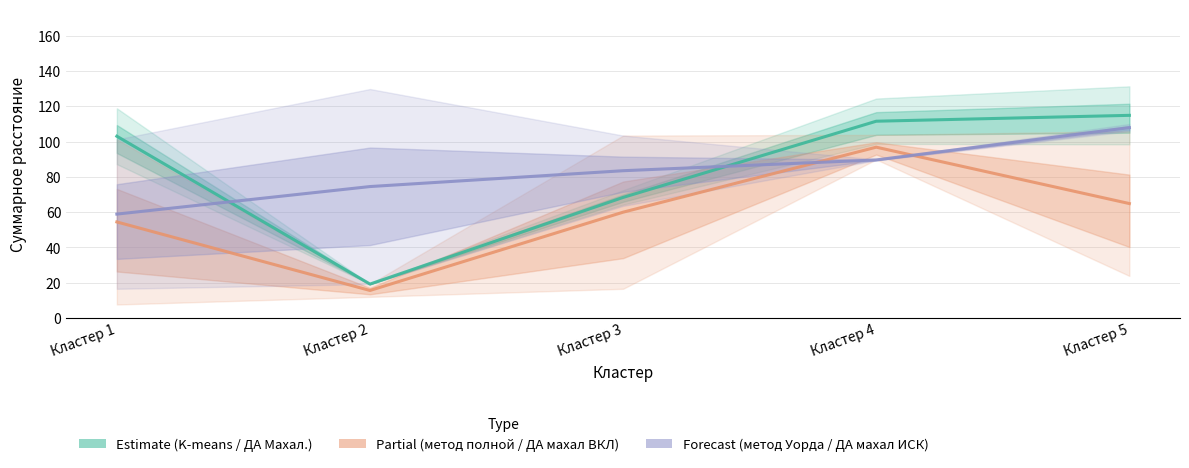

Reading left to right, transcribe all the data shown in this chart.

Estimate: Кластер 1=103.1	Кластер 2=19.2	Кластер 3=68.4	Кластер 4=111.6	Кластер 5=114.9
Estimate based on partial data: Кластер 1=54.4	Кластер 2=15.6	Кластер 3=60.0	Кластер 4=96.9	Кластер 5=64.9
Forecast: Кластер 1=58.9	Кластер 2=74.5	Кластер 3=83.5	Кластер 4=89.6	Кластер 5=108.0